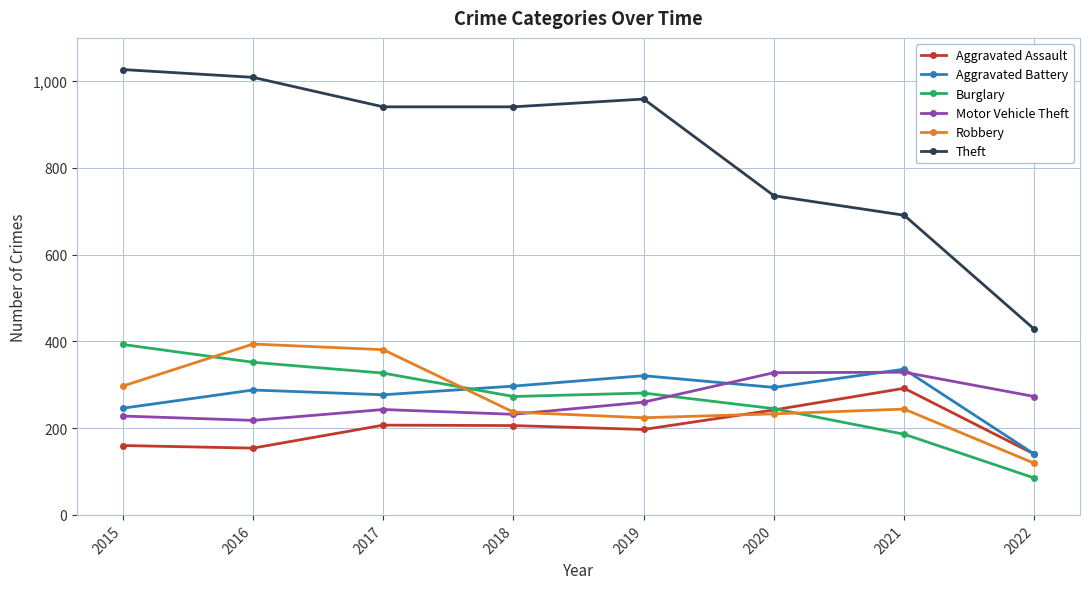

What are all the series names shown in the legend?

Aggravated Assault, Aggravated Battery, Burglary, Motor Vehicle Theft, Robbery, Theft